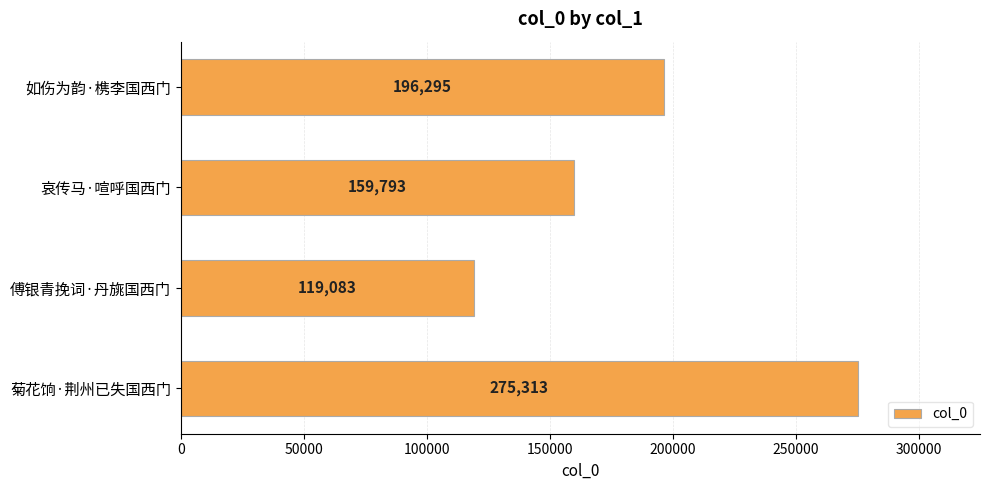

Count the values in the range 159793 to 275313.

3